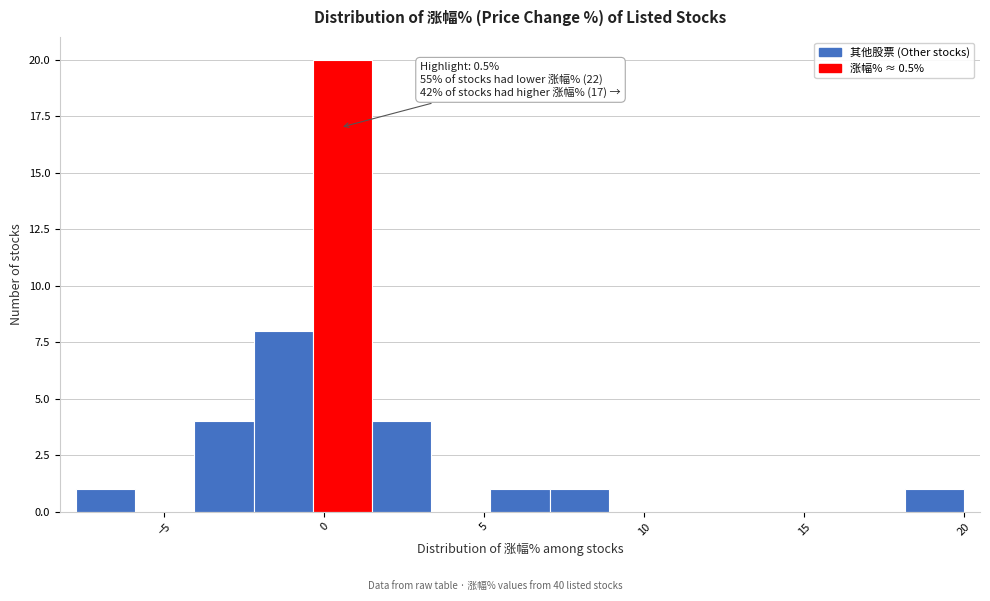

Read against the x-axis, roughly where is the centre of the tallest bar?

0.5